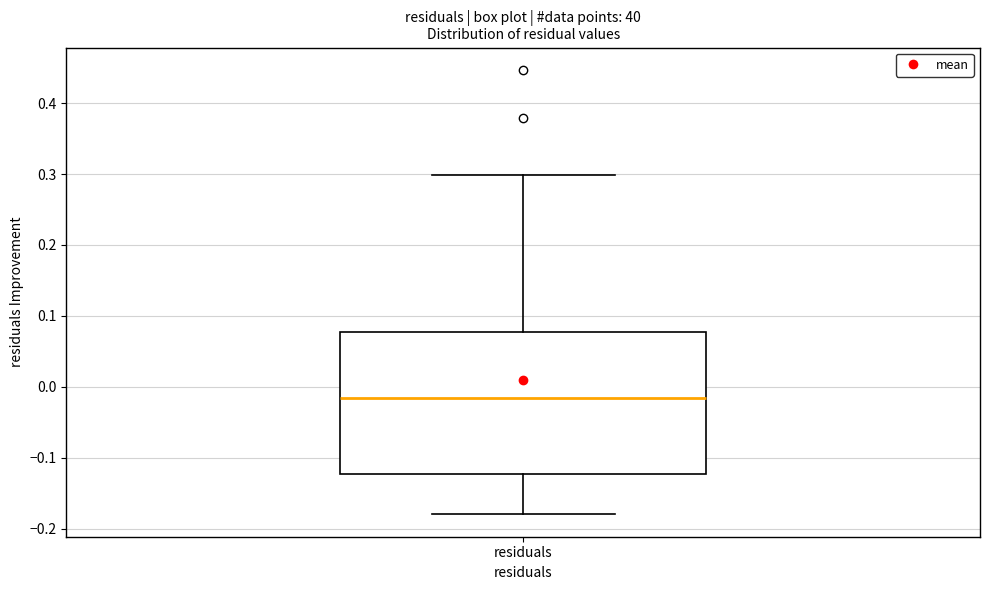

Transcribe this box plot: give where the median line is, the range the box spans, and where the two whiskers end, as read against the y-axis. The values are not printed on the chart, so give them approximately, as read against the axis.

median -0.02, box -0.12 to 0.08, whiskers -0.18 to 0.30